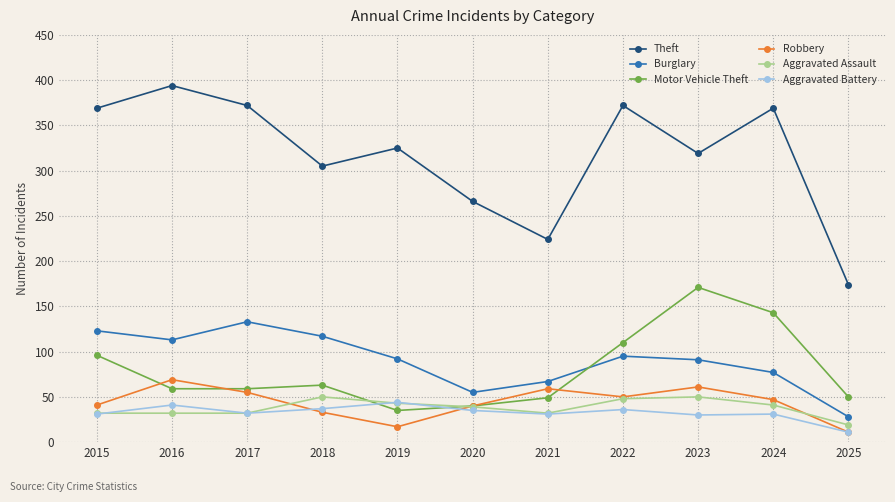

Which series changed the most between 2017 and 2023?

Motor Vehicle Theft